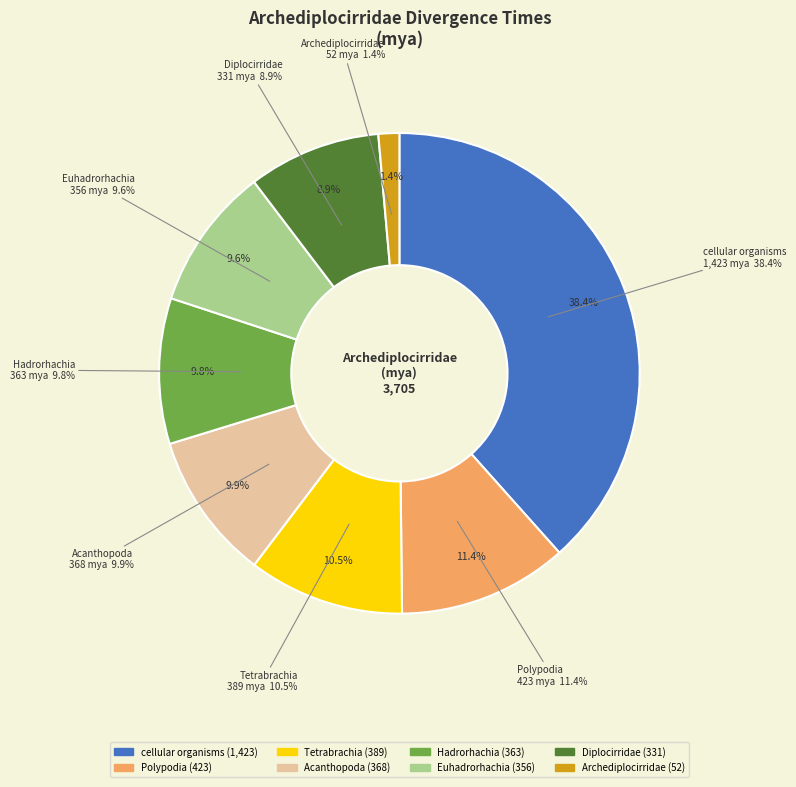

To the nearest percent, what percentage of the pie is Polypodia?

11%